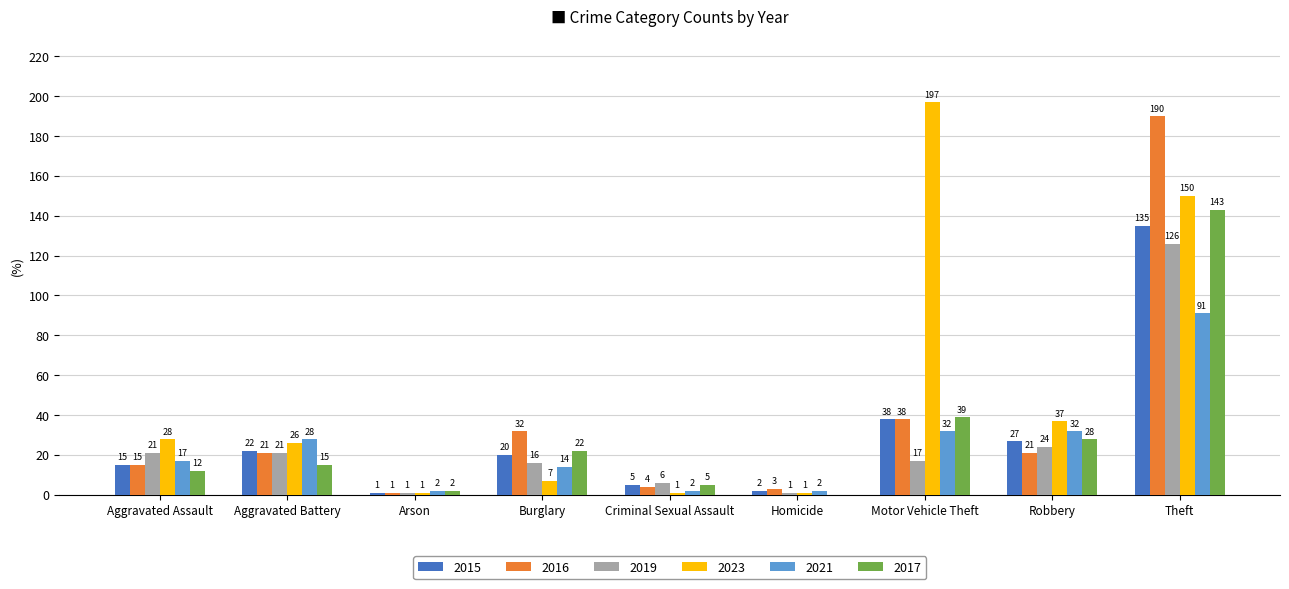

What is the maximum value for 2021?

91